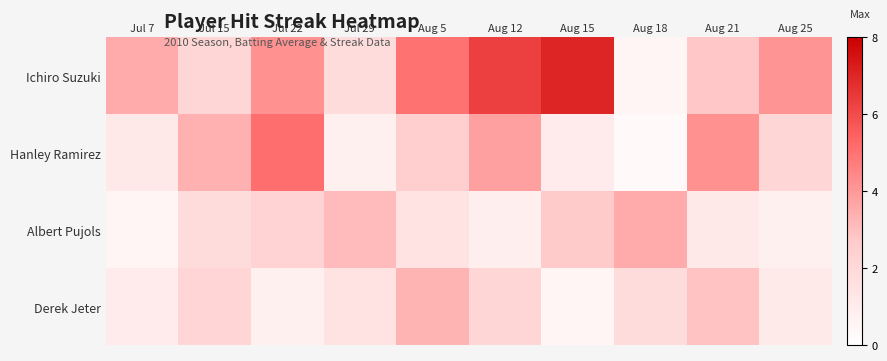

What is the greatest value displayed?

7.0